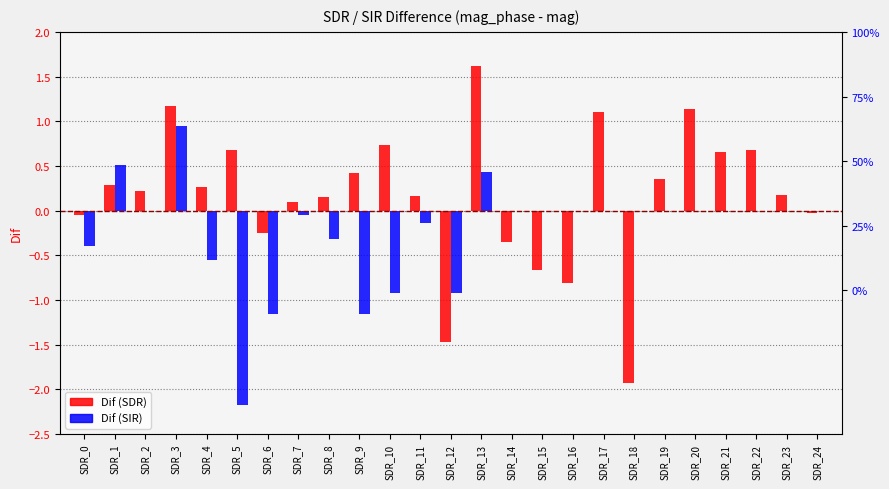

Rank the series by their maximum value, from highest to lowest.

Dif (SDR), Dif (SIR)